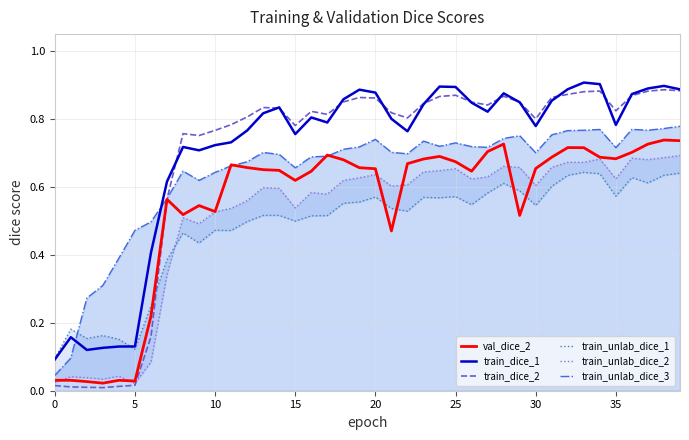

What is the difference between the train_dice_2 values at 12 and 9?

0.1